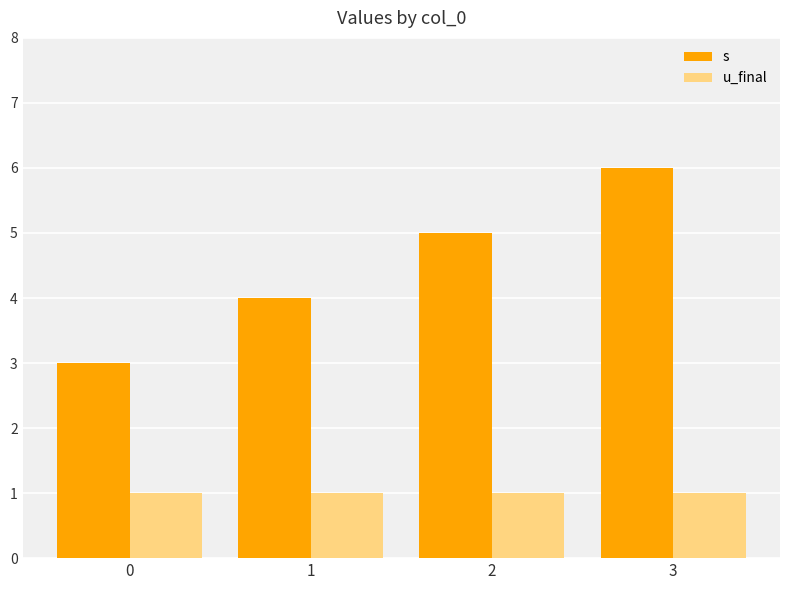

The value of u_final at 1 is 1. True or false?

True